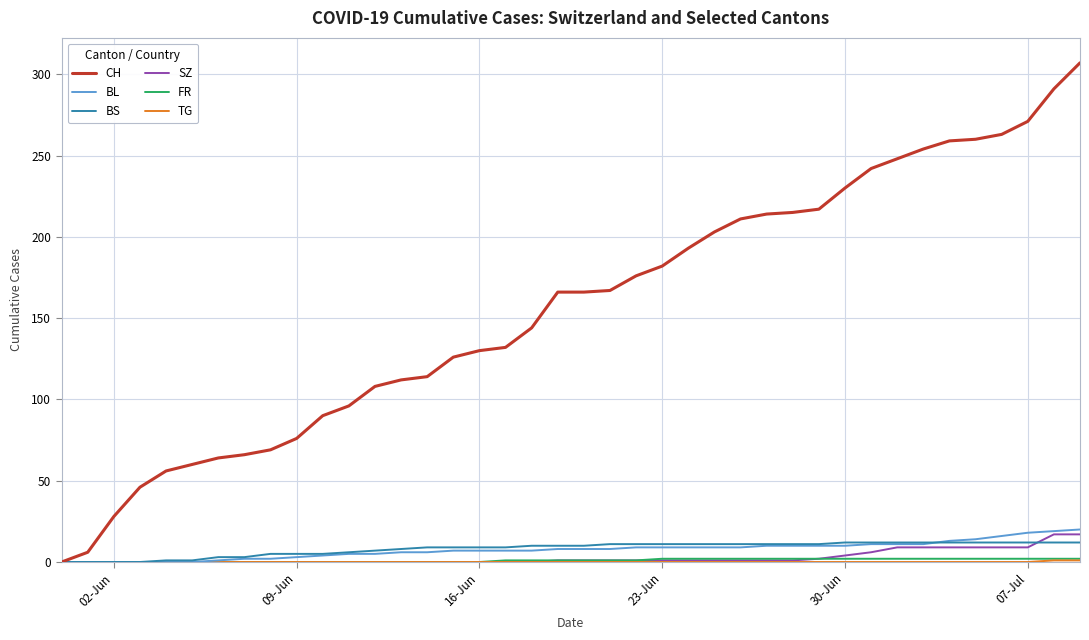

Which series has the largest range (max minus min)?

CH